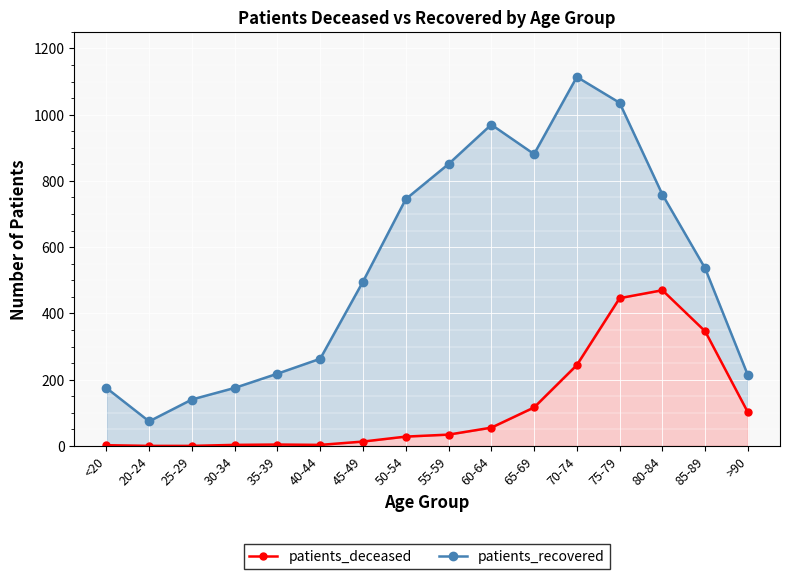

True or false: patients_deceased and patients_recovered cross at least once.

False